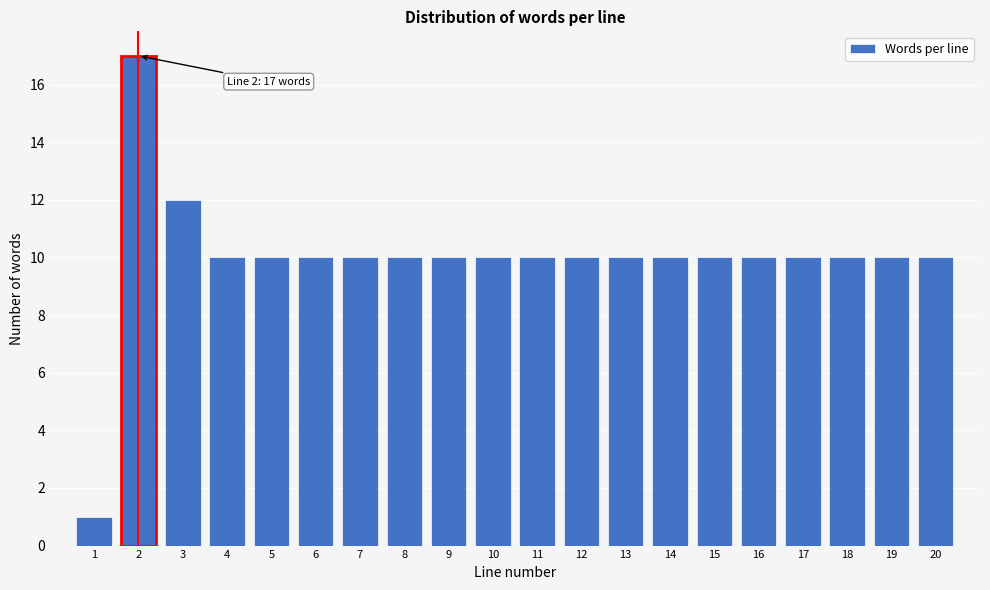

Which range on the x-axis has the tallest bar?

1.5 to 2.5